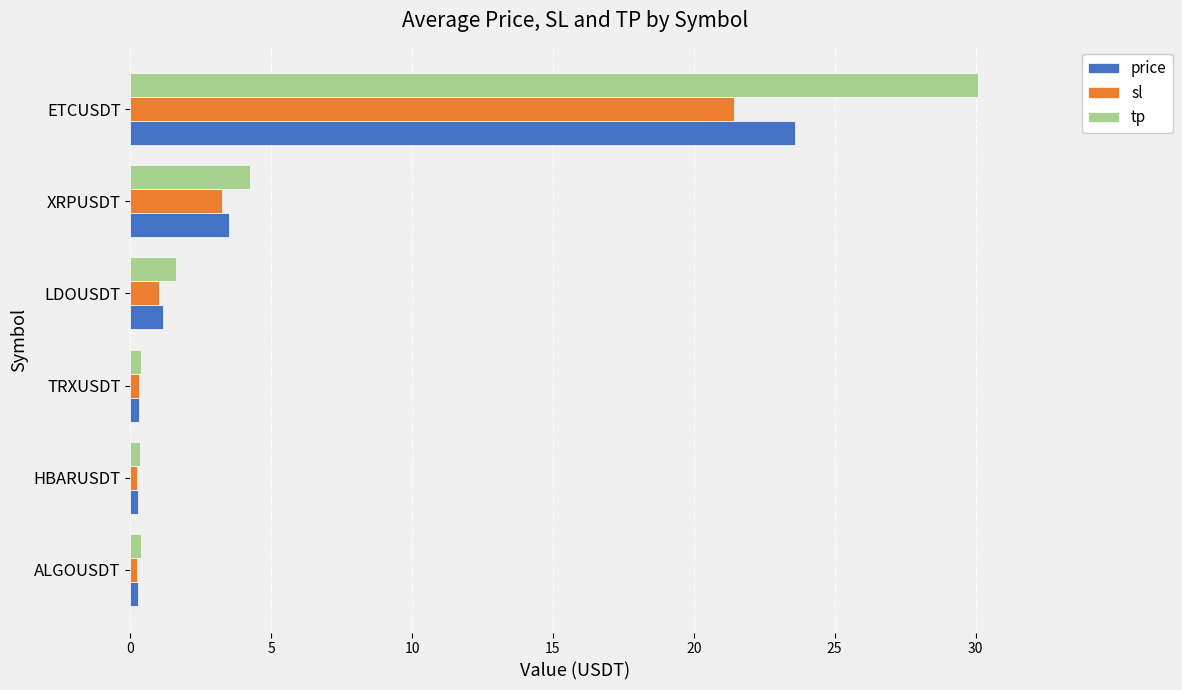

At which category does the chart reach its peak across all series?

ETCUSDT